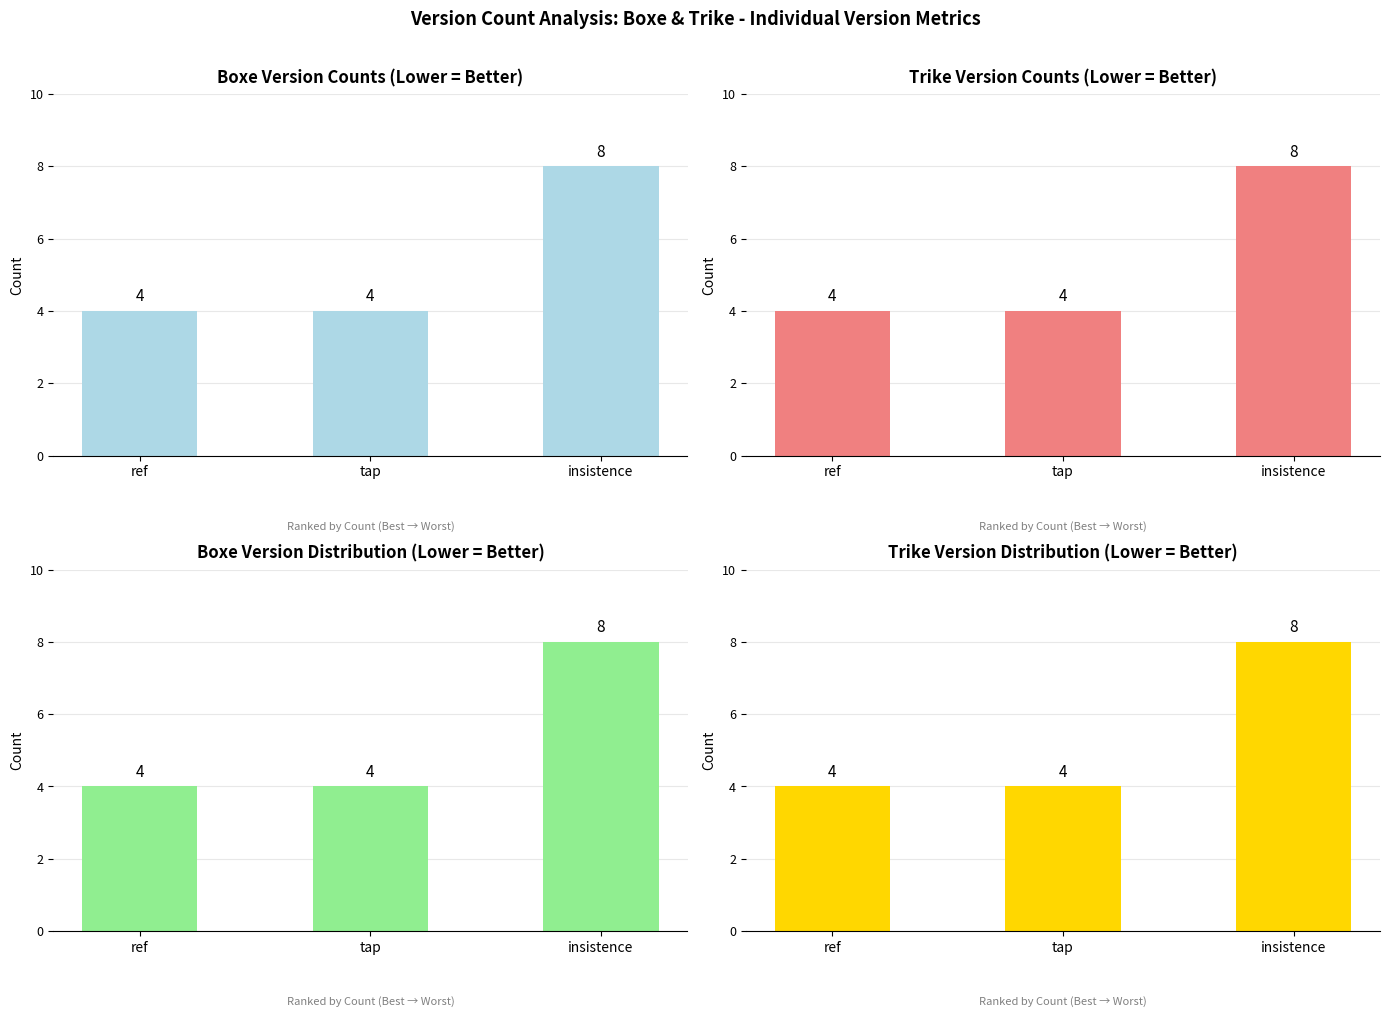

Are the bars horizontal?

No